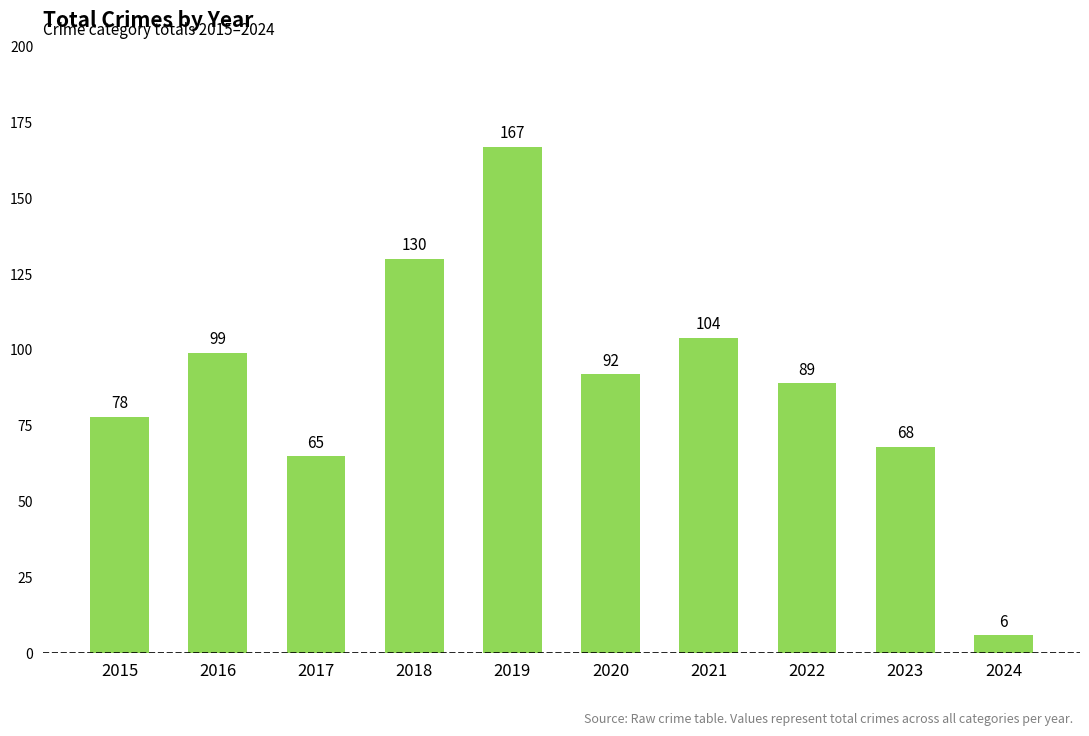

How many series are shown in this chart?

1